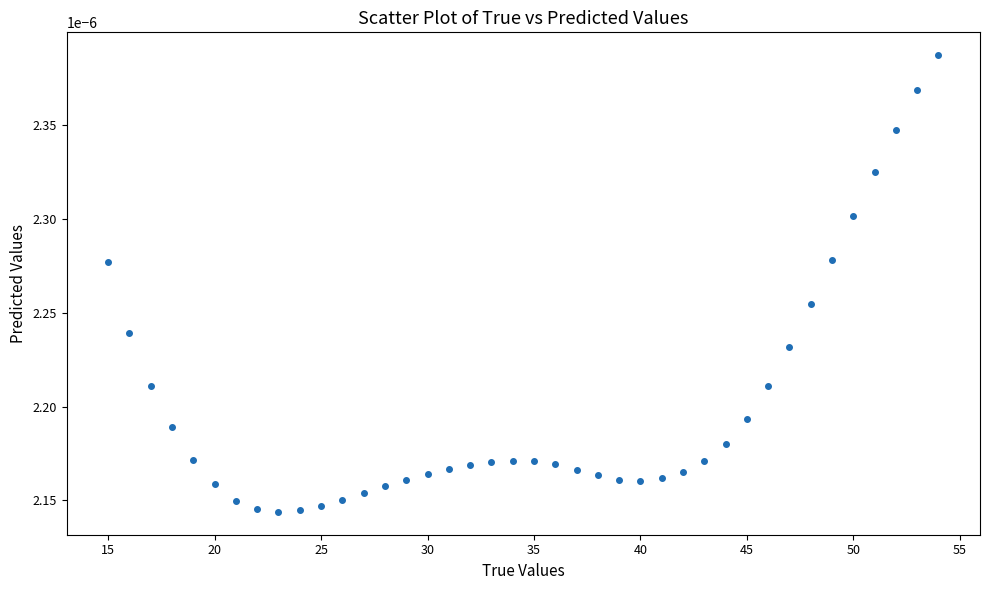

What is the range of X values (max minus min)?

39.0